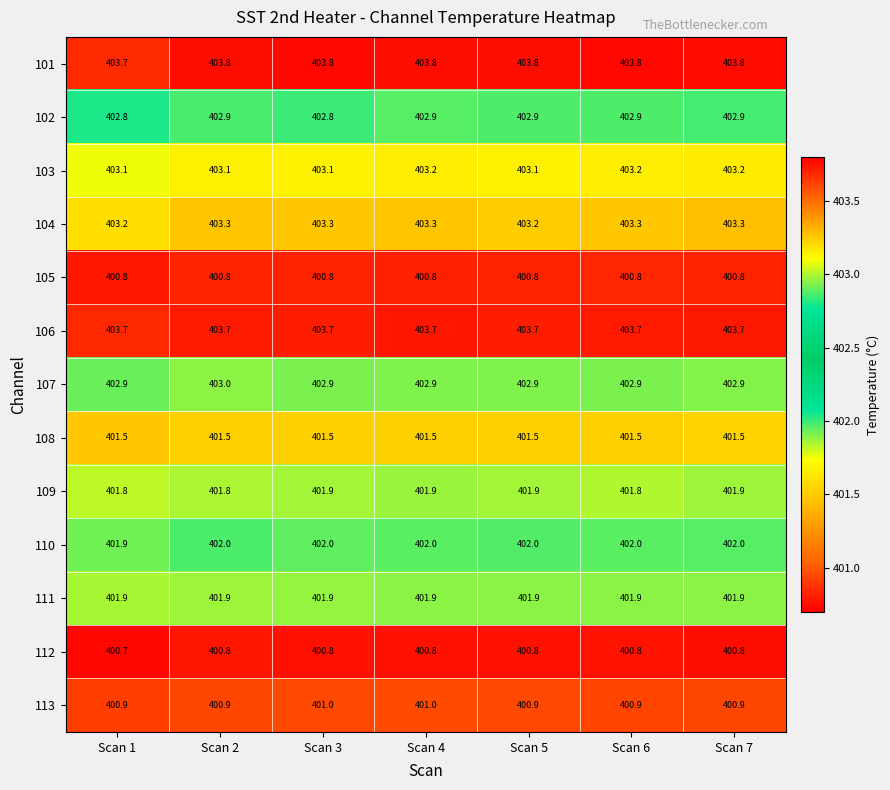

What is the lowest value of the 107 series?

402.9